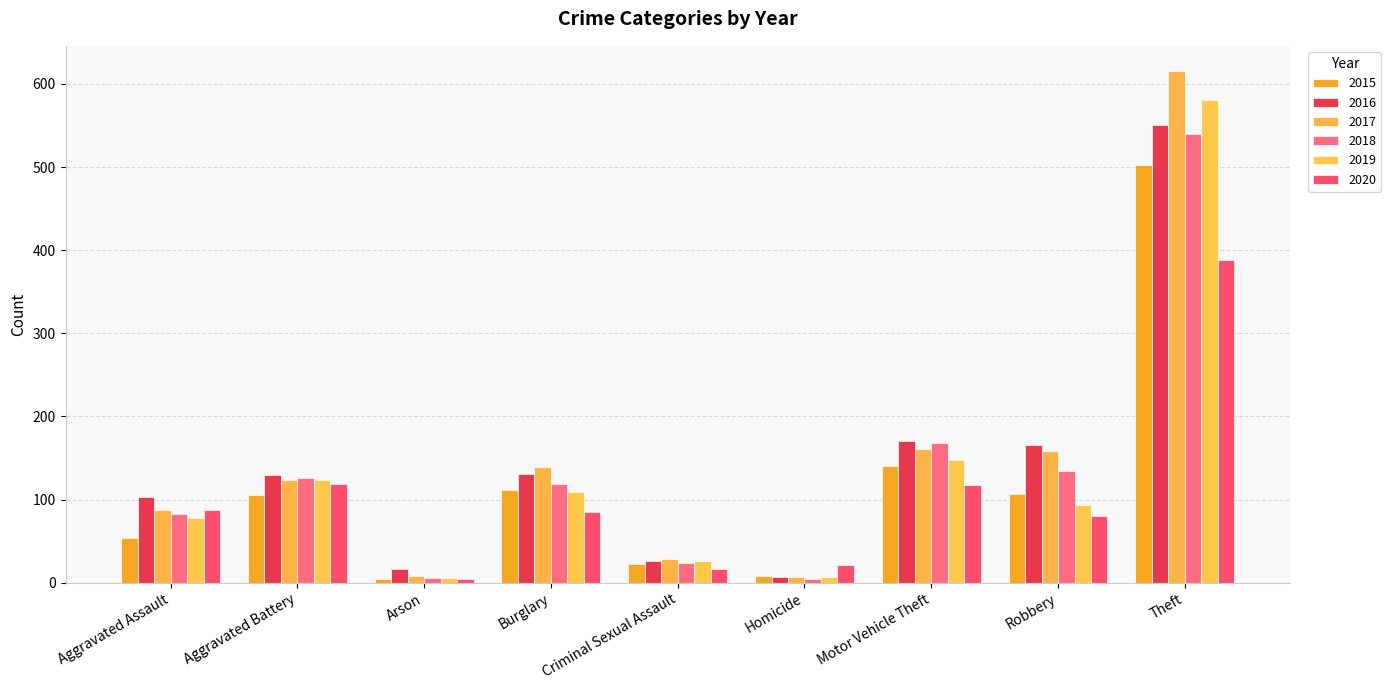

What is the sum of the 2018 values at Aggravated Assault and Criminal Sexual Assault?

107